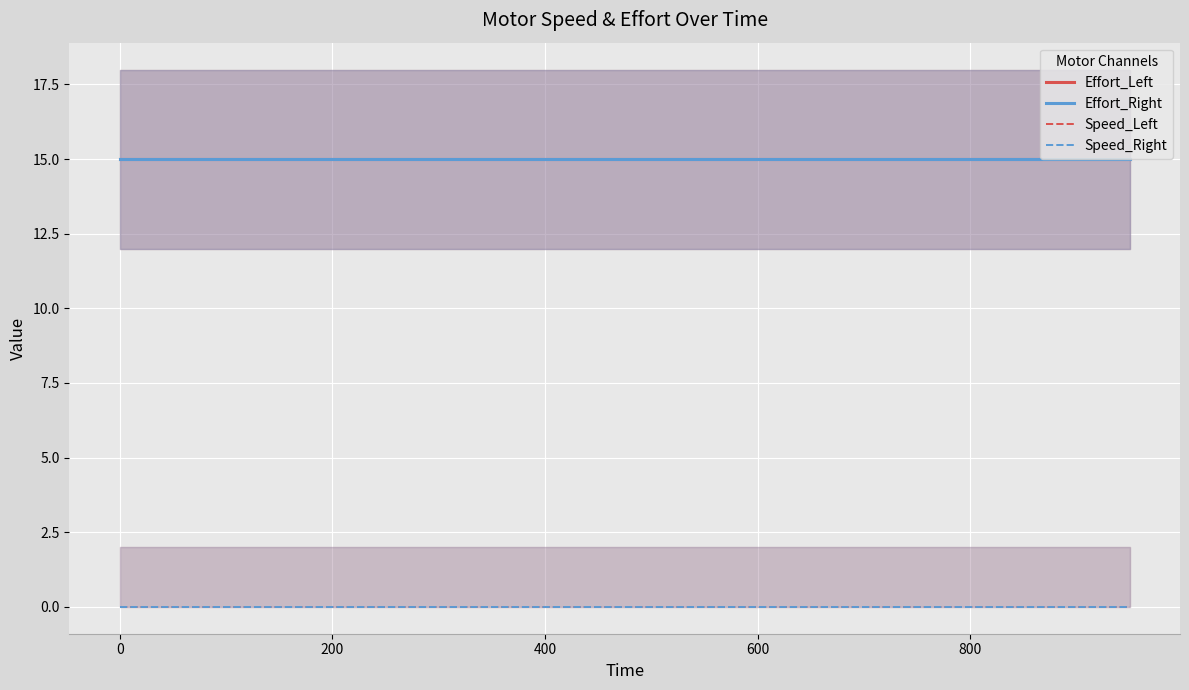

At 800, list the series in order from largest to smallest.

Effort_Left, Effort_Right, Speed_Left, Speed_Right